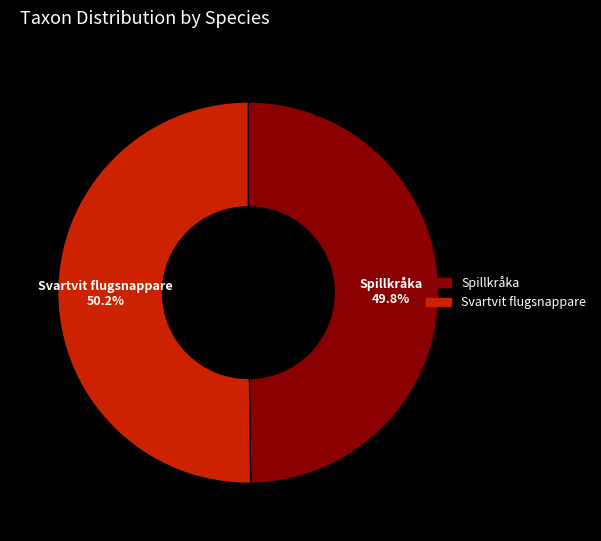

Approximately how many times larger is the value at Spillkråka compared to Svartvit flugsnappare?

1.0